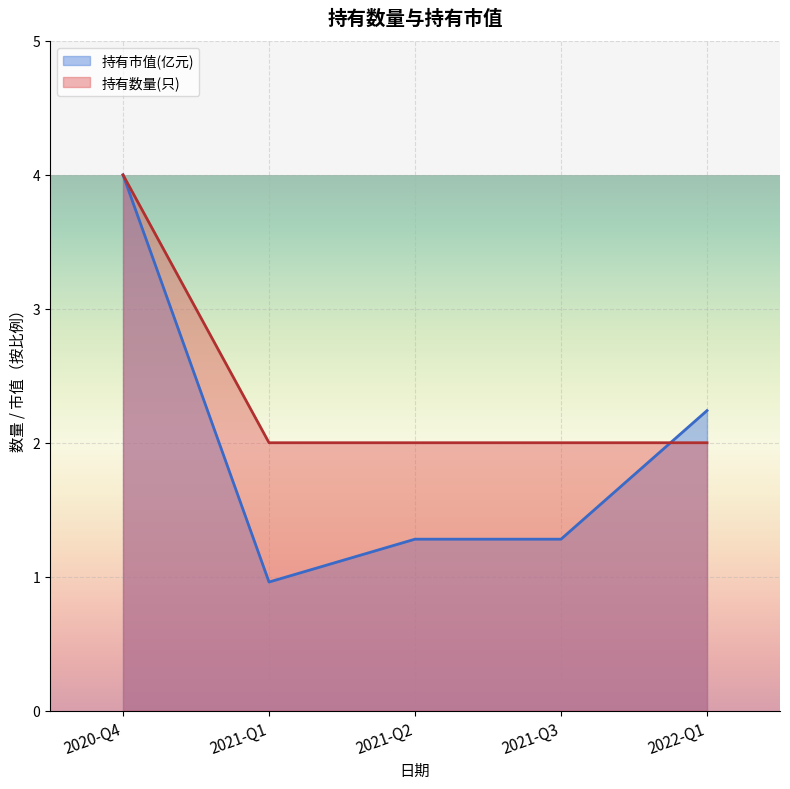

How many distinct data groups are displayed?

2